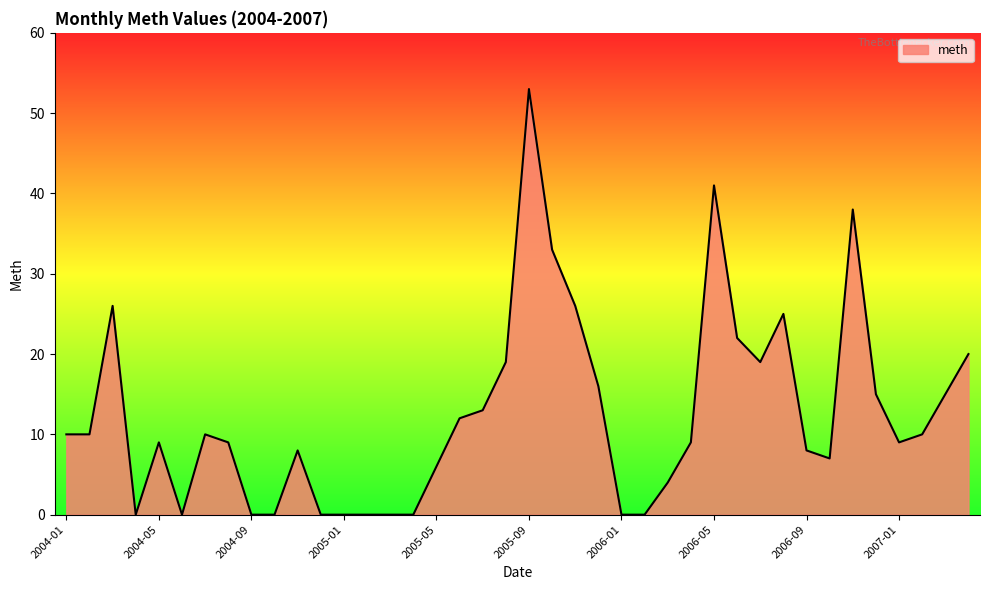

What is the maximum value shown in the chart?

53